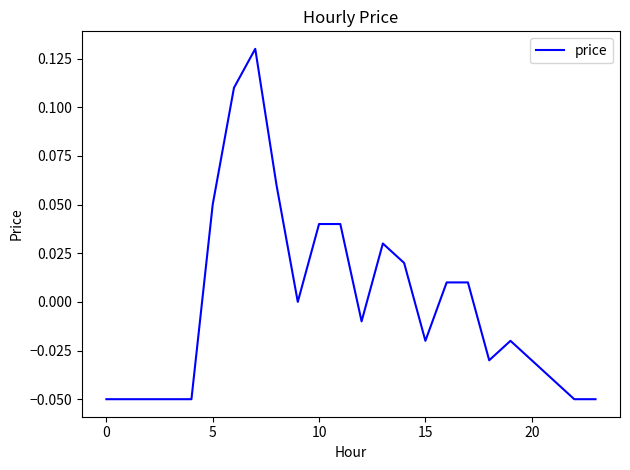

Is this an area chart (filled region under the line)?

No